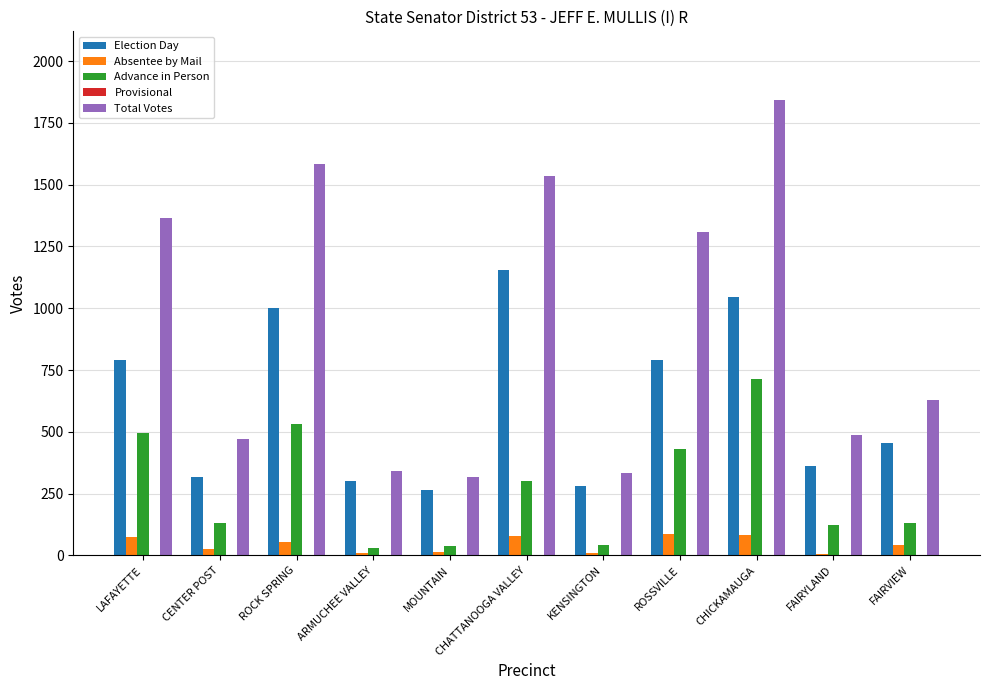

Which series has the largest total across all categories?

Total Votes